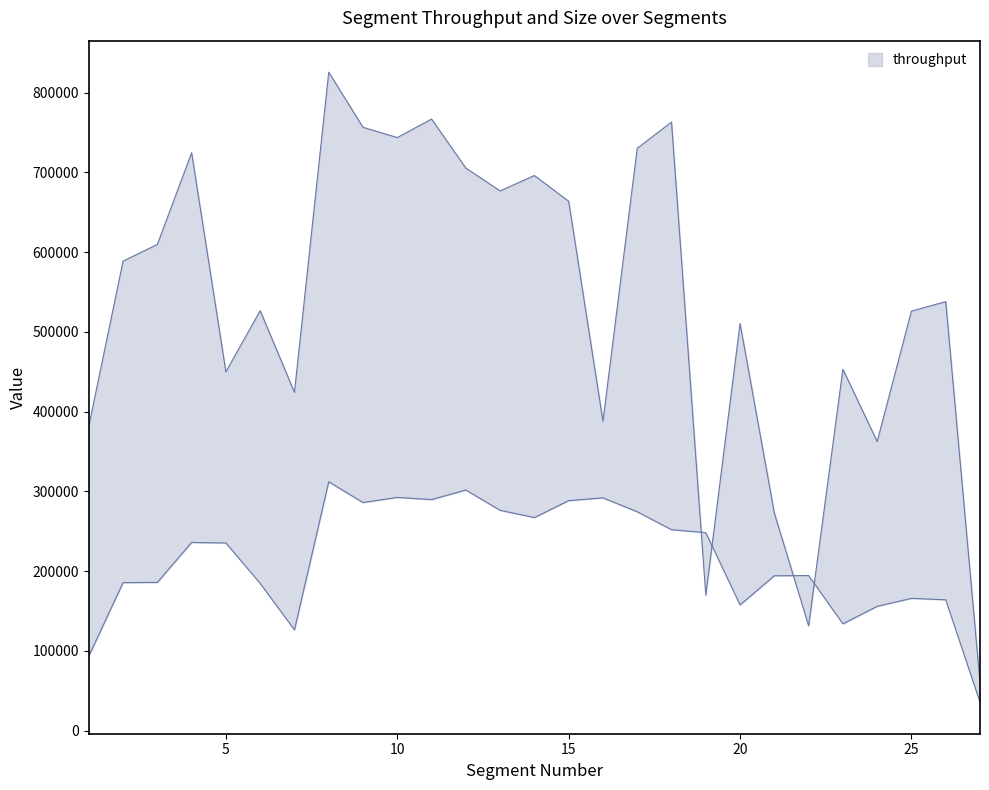

Between 15 and 26, which is larger?

15